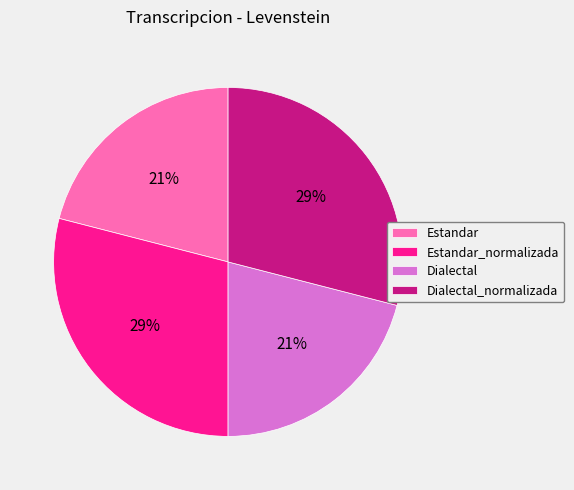

Is there a majority slice in this chart?

No